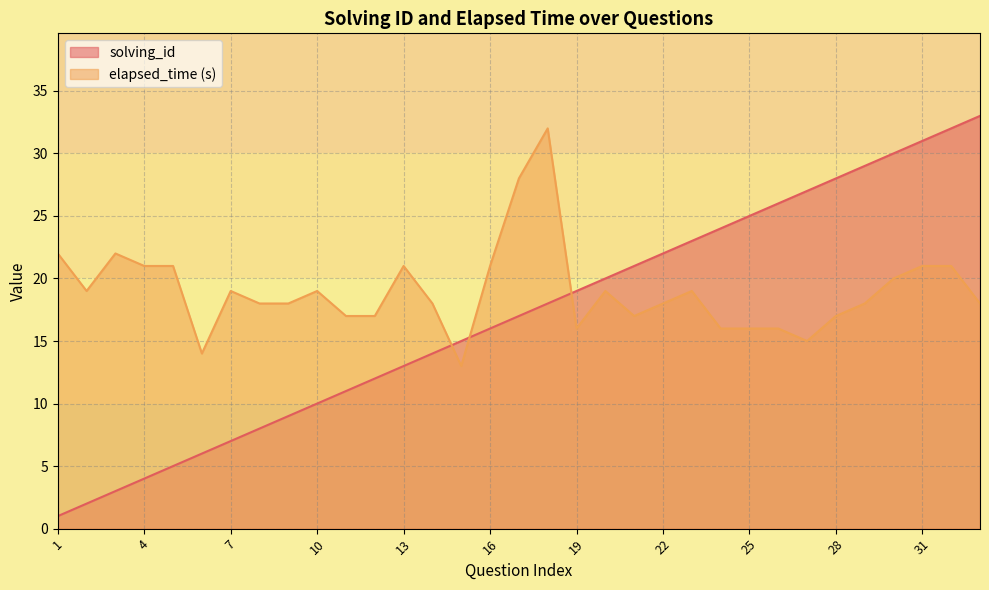

How many times do solving_id and elapsed_time cross each other?

3